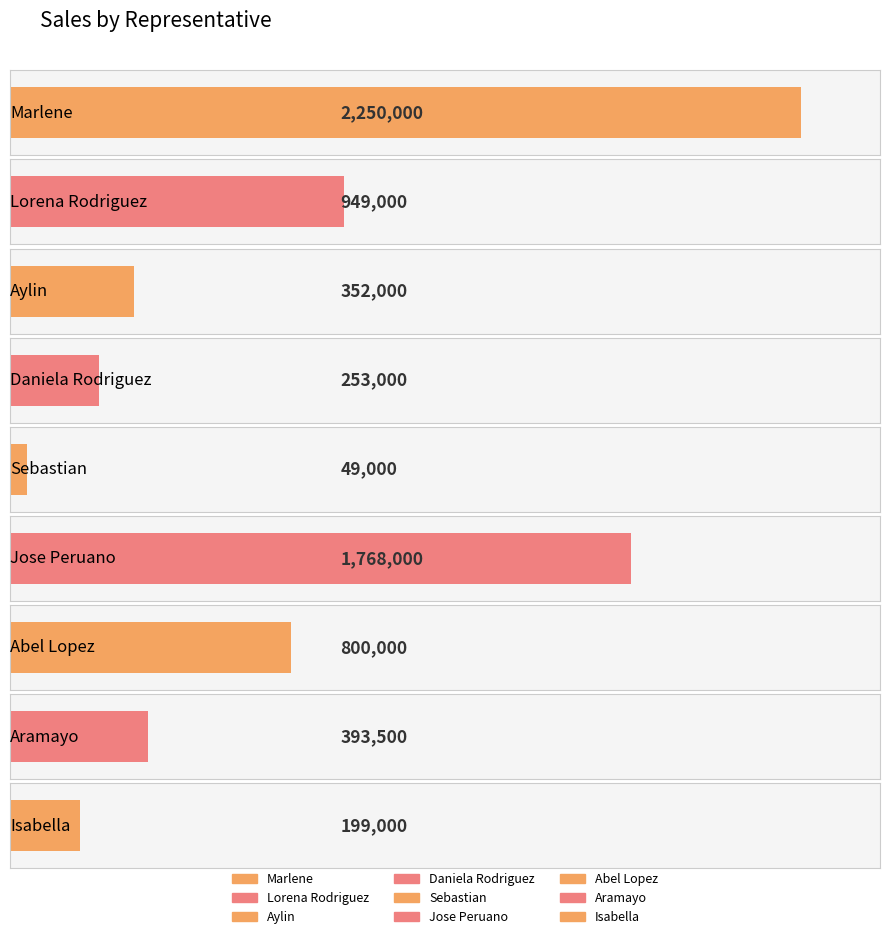

How many data points are less than 393500?

4